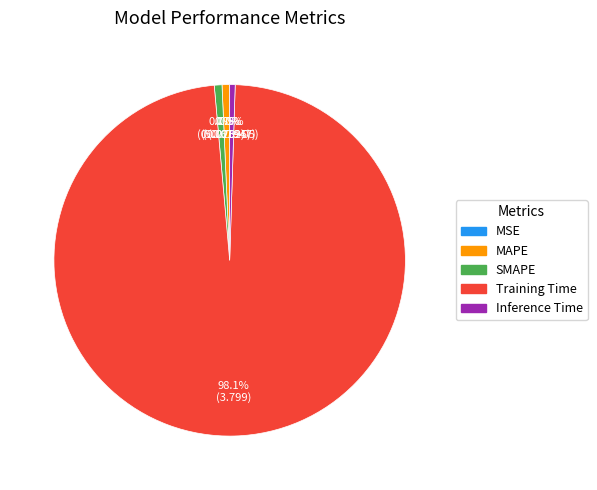

Is it true that SMAPE is 1% of the pie?

True